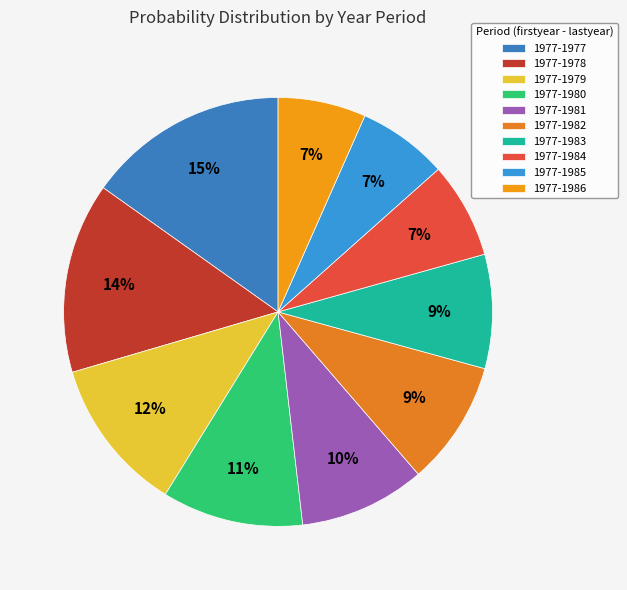

What is the largest slice in the pie chart?

1977-1977